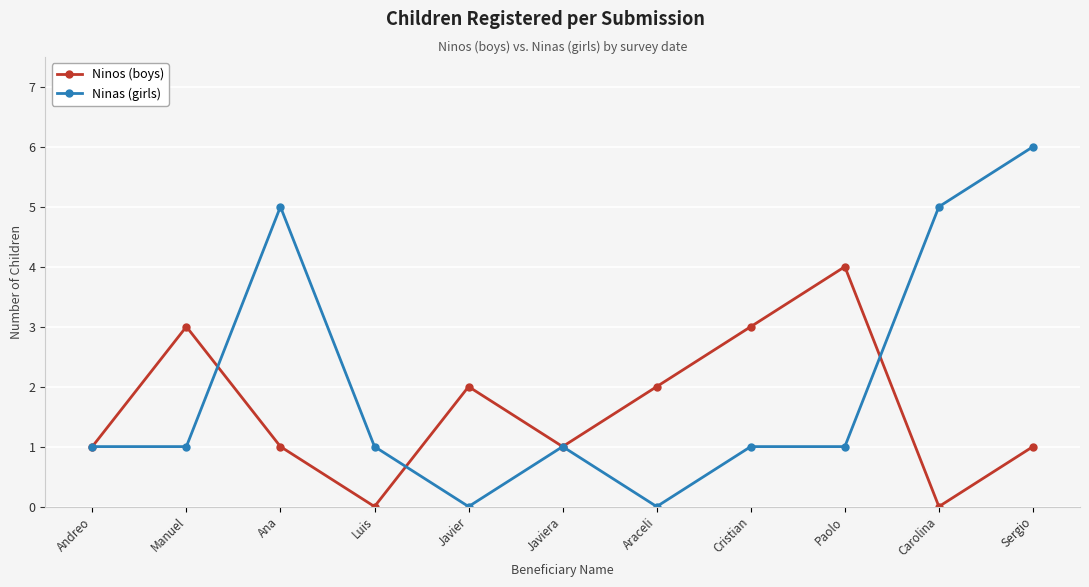

What is the label of the 5th point from the right?

Araceli